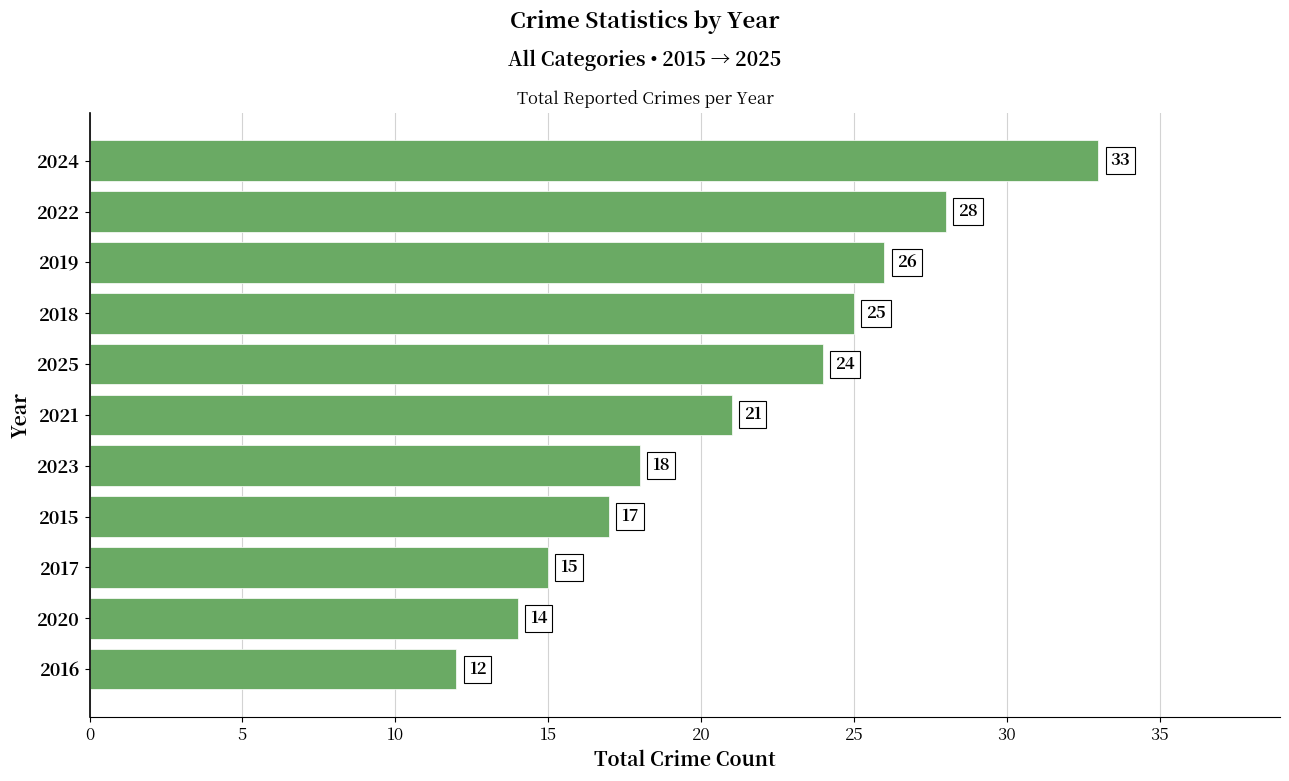

The chart shows a value of 27 at 2015. True or false?

False